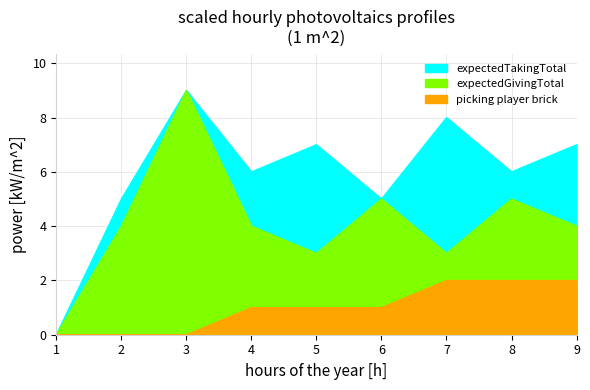

What is the sum of all picking player brick values?

9